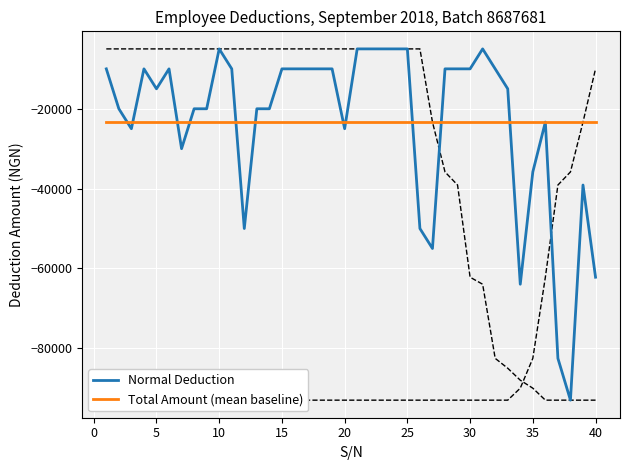

How many times do Normal Deduction and Total Amount (mean baseline) cross each other?

11